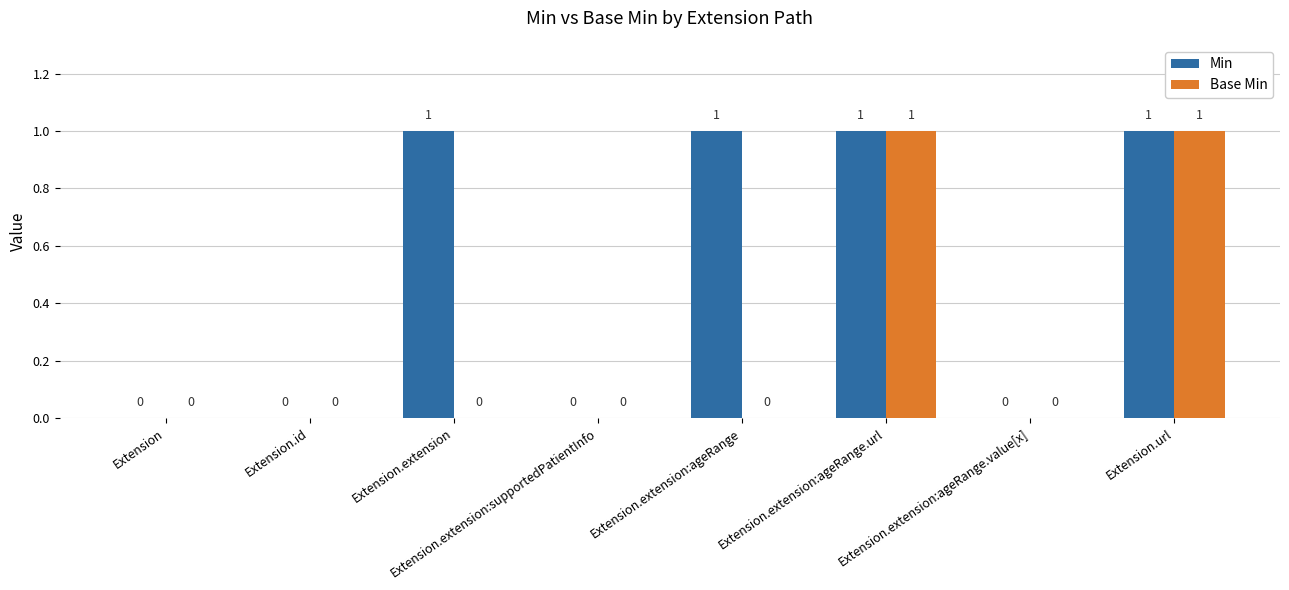

What is the sum of all Base Min values?

2